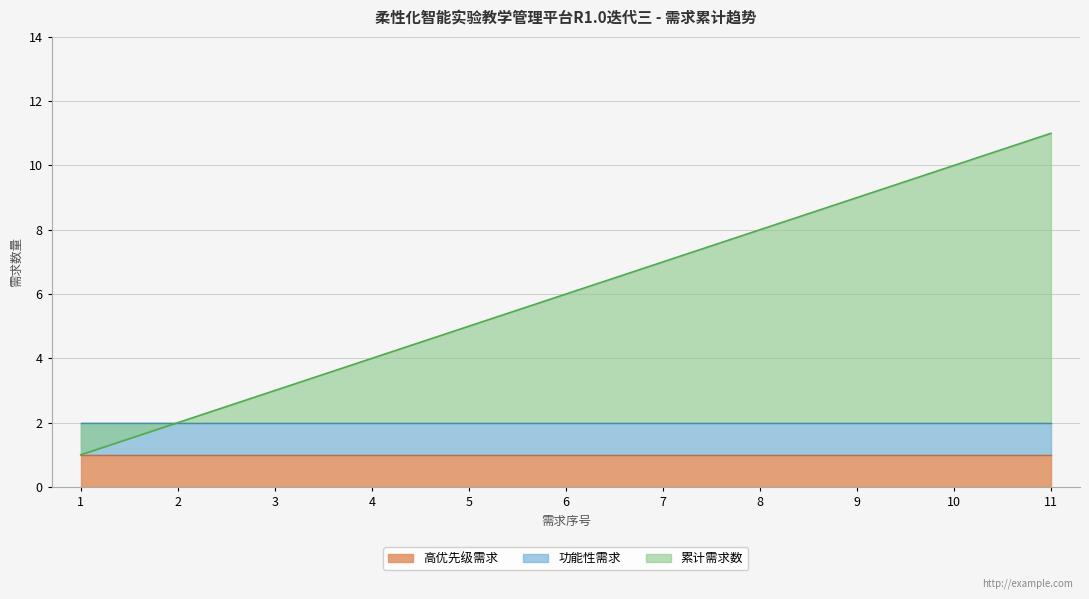

True or false: 高优先级需求 and 累计需求数 cross at least once.

False